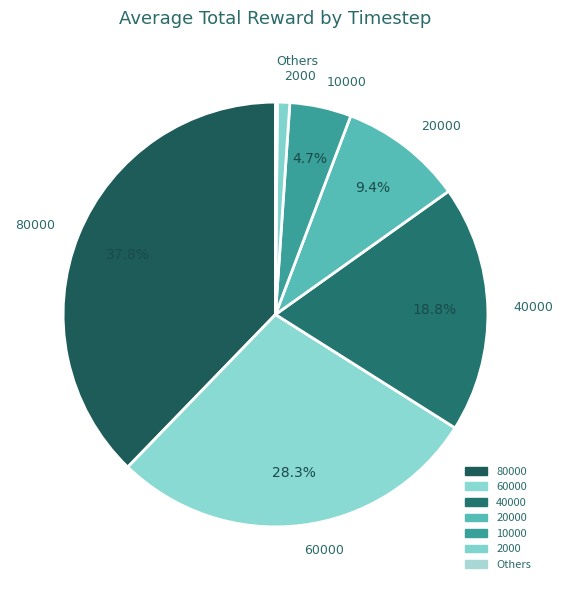

To the nearest percent, what is the average slice percentage?

14%